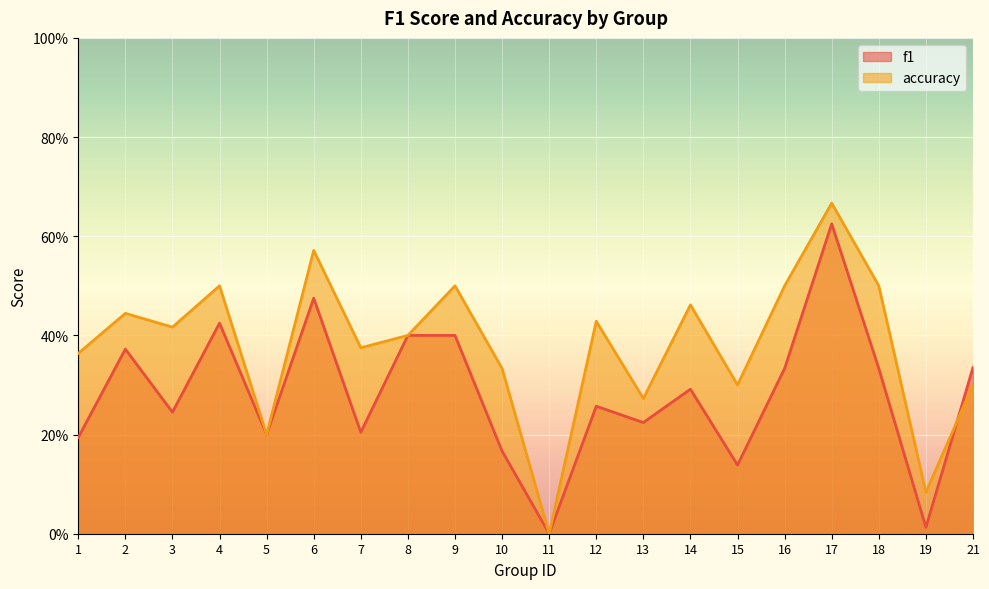

What is the difference between the maximum and minimum values in the f1 series?

0.6